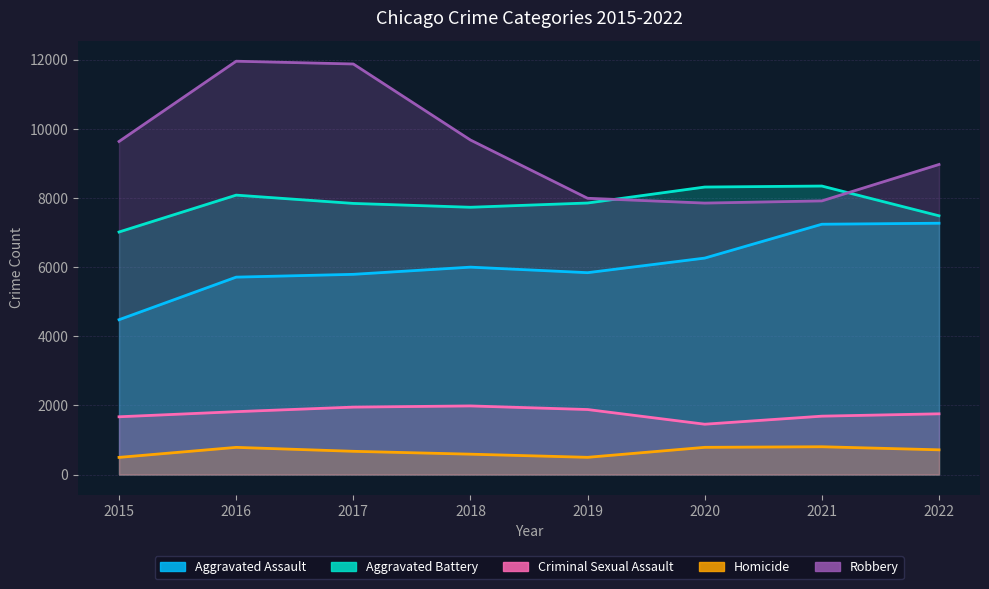

True or false: Aggravated Battery has a value of 3376 at 2021.

False